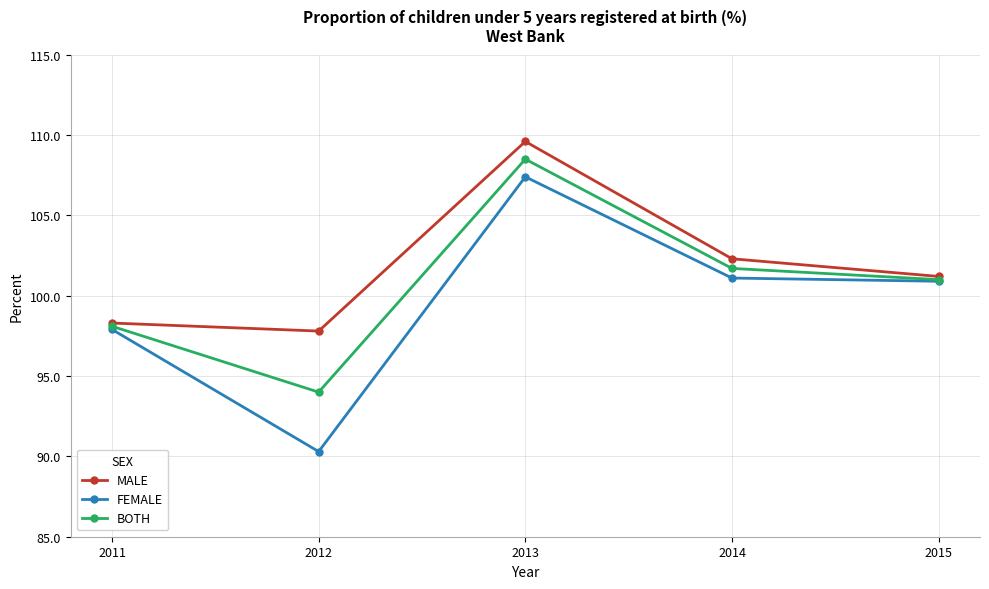

What is the value of the BOTH point at the 4th from the left?

101.7